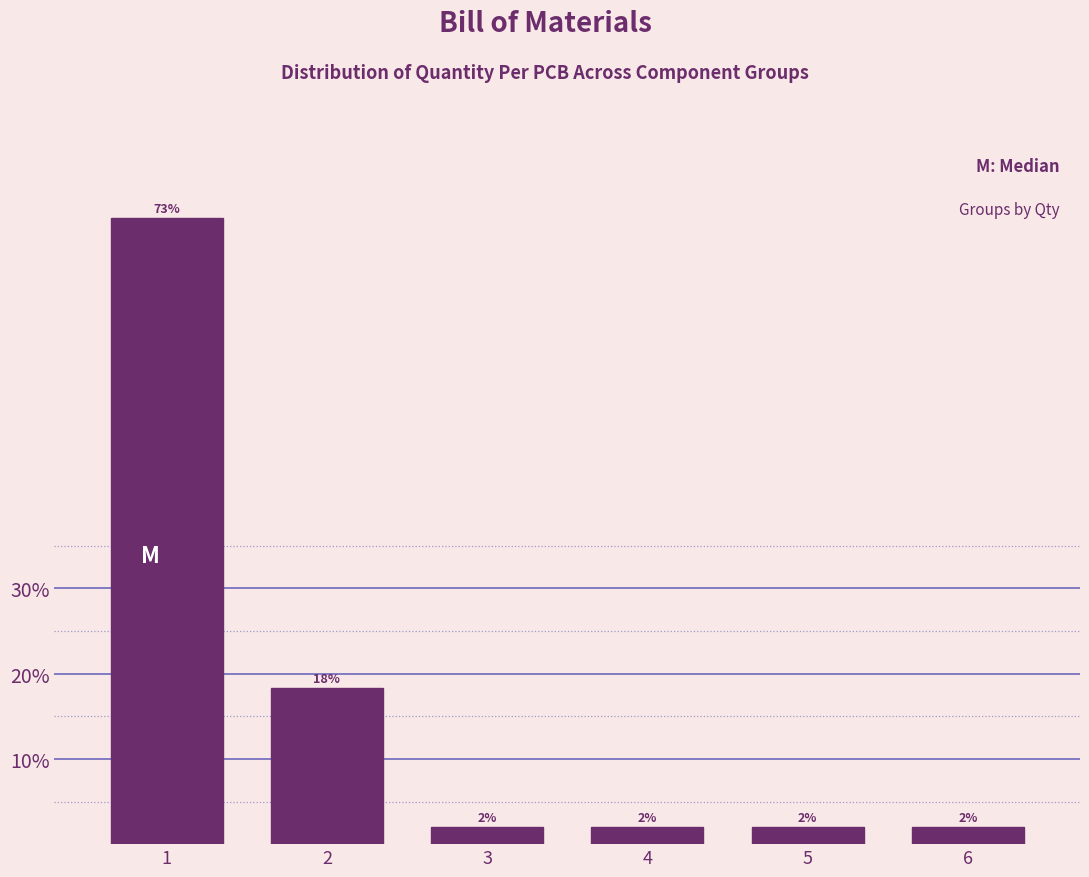

What is the value of the 4th bar from the left?

2.0